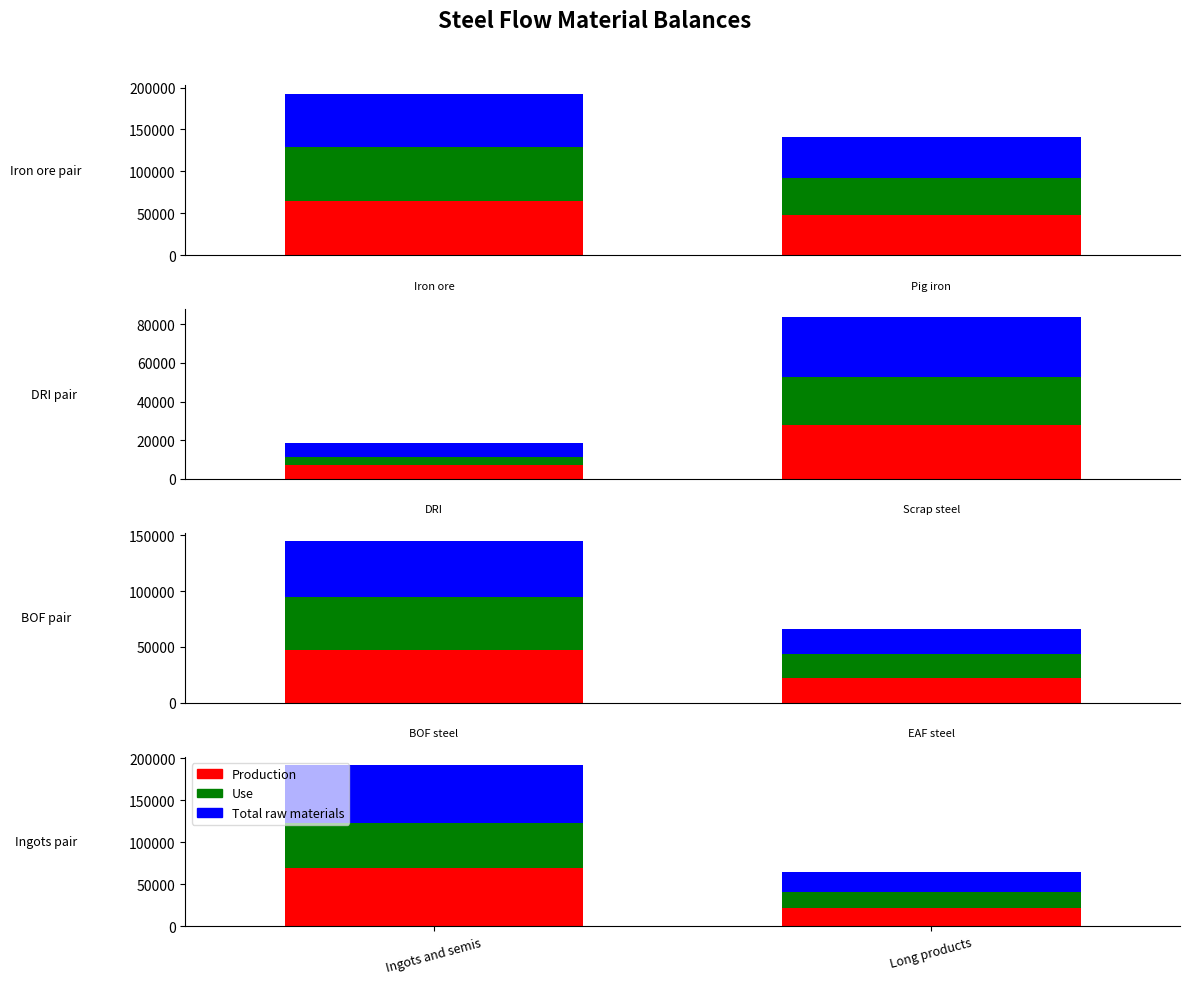

The Total raw materials series shows 24515.4 at Long products. True or false?

True